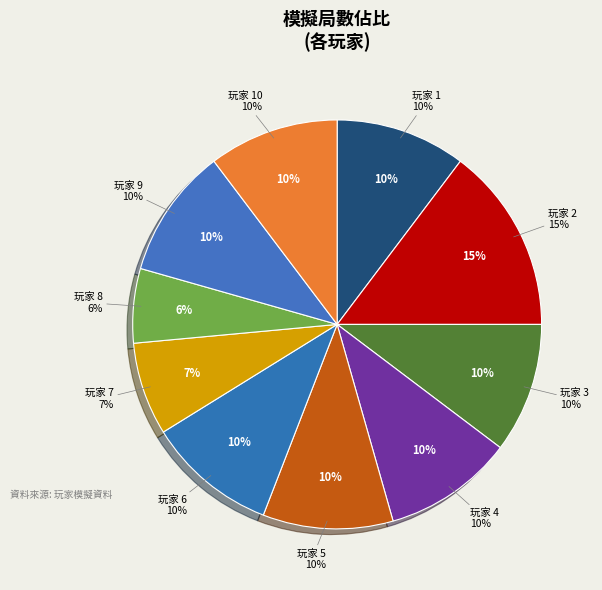

Which category has the biggest portion of the pie?

玩家 2